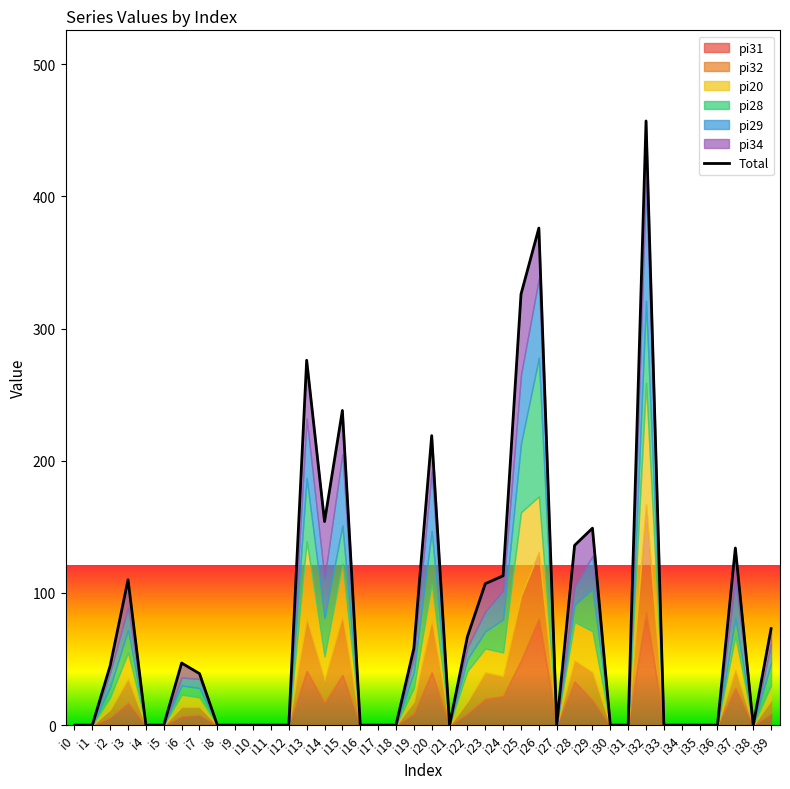

Which has a higher value, i13 or i10?

i13